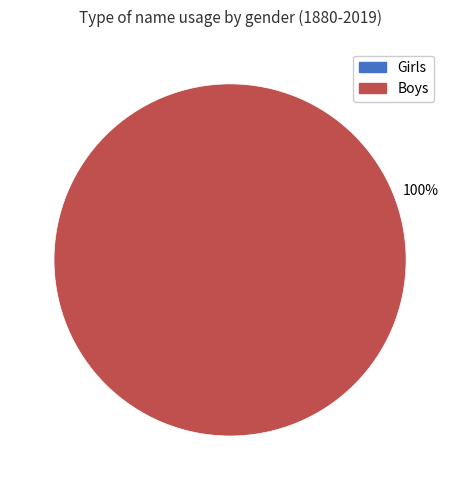

The Boys slice represents 100% of the pie. True or false?

True